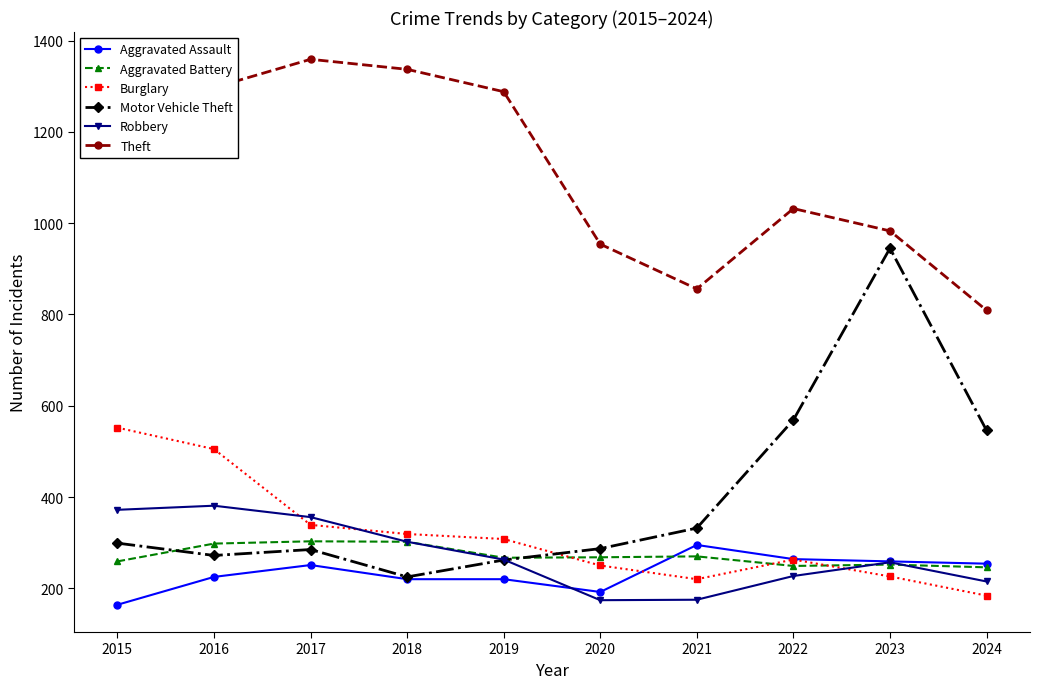

Which series has the largest total across all categories?

Theft